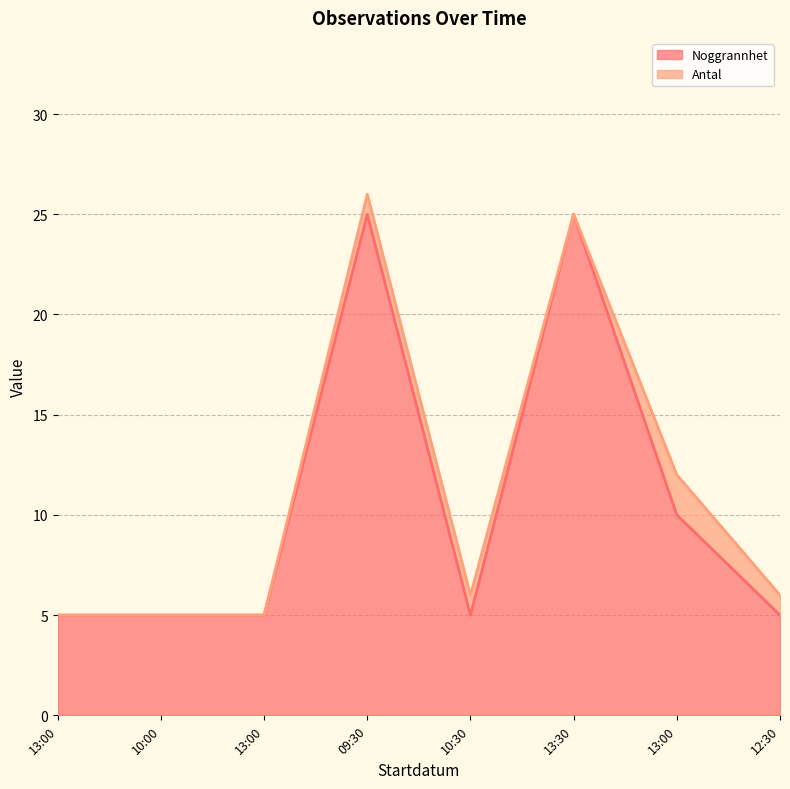

The value at 10:30 is 5. True or false?

True